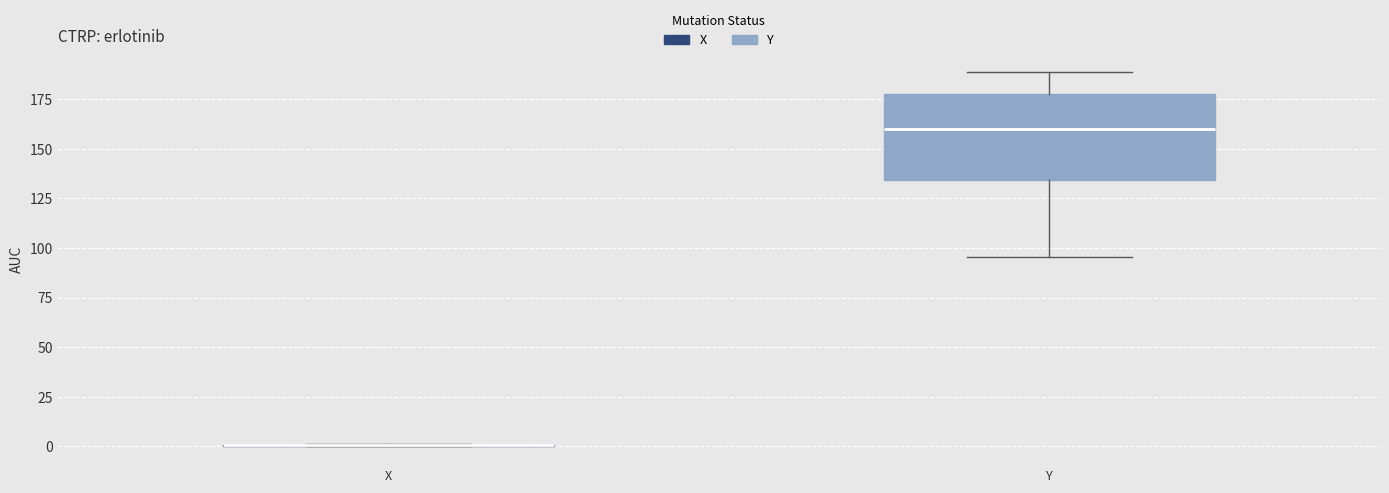

Which box is the tallest, from its lower edge to its upper edge?

Y